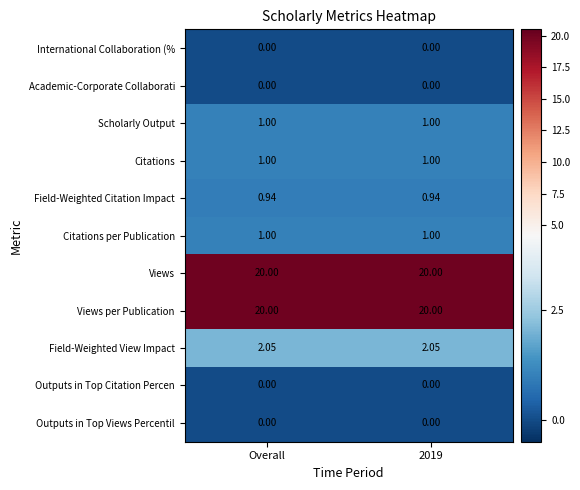

How many distinct data groups are displayed?

11